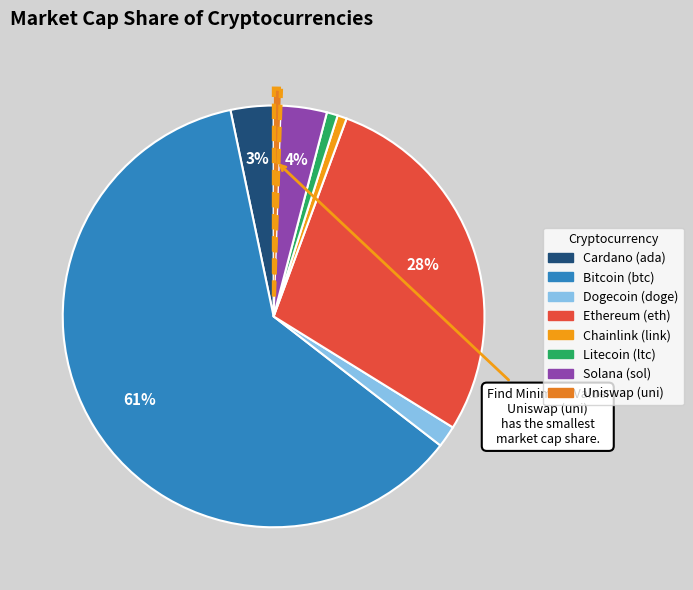

Does any single category account for the majority?

Yes